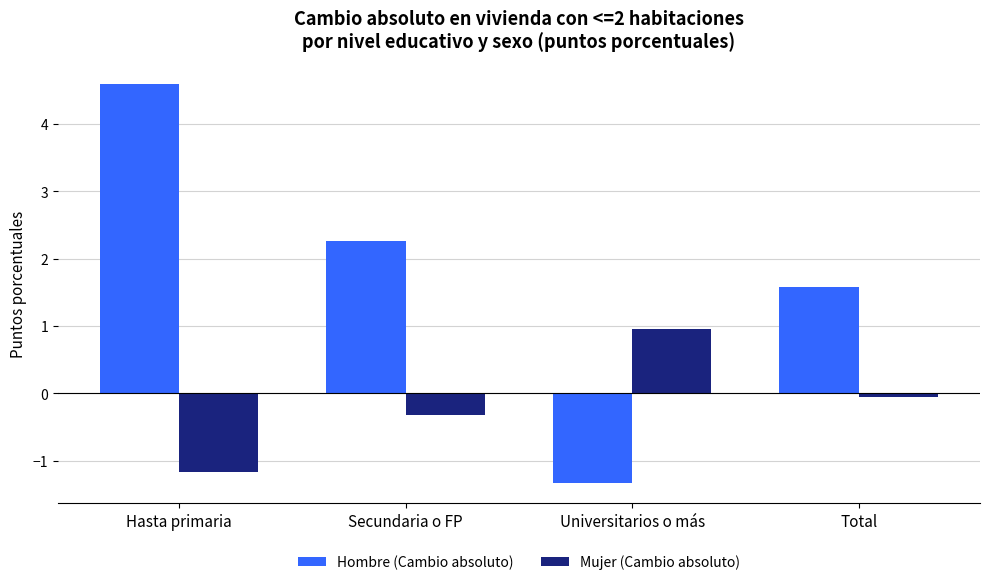

Which category has the lowest value in the Hombre (Cambio absoluto) series?

Universitarios o más